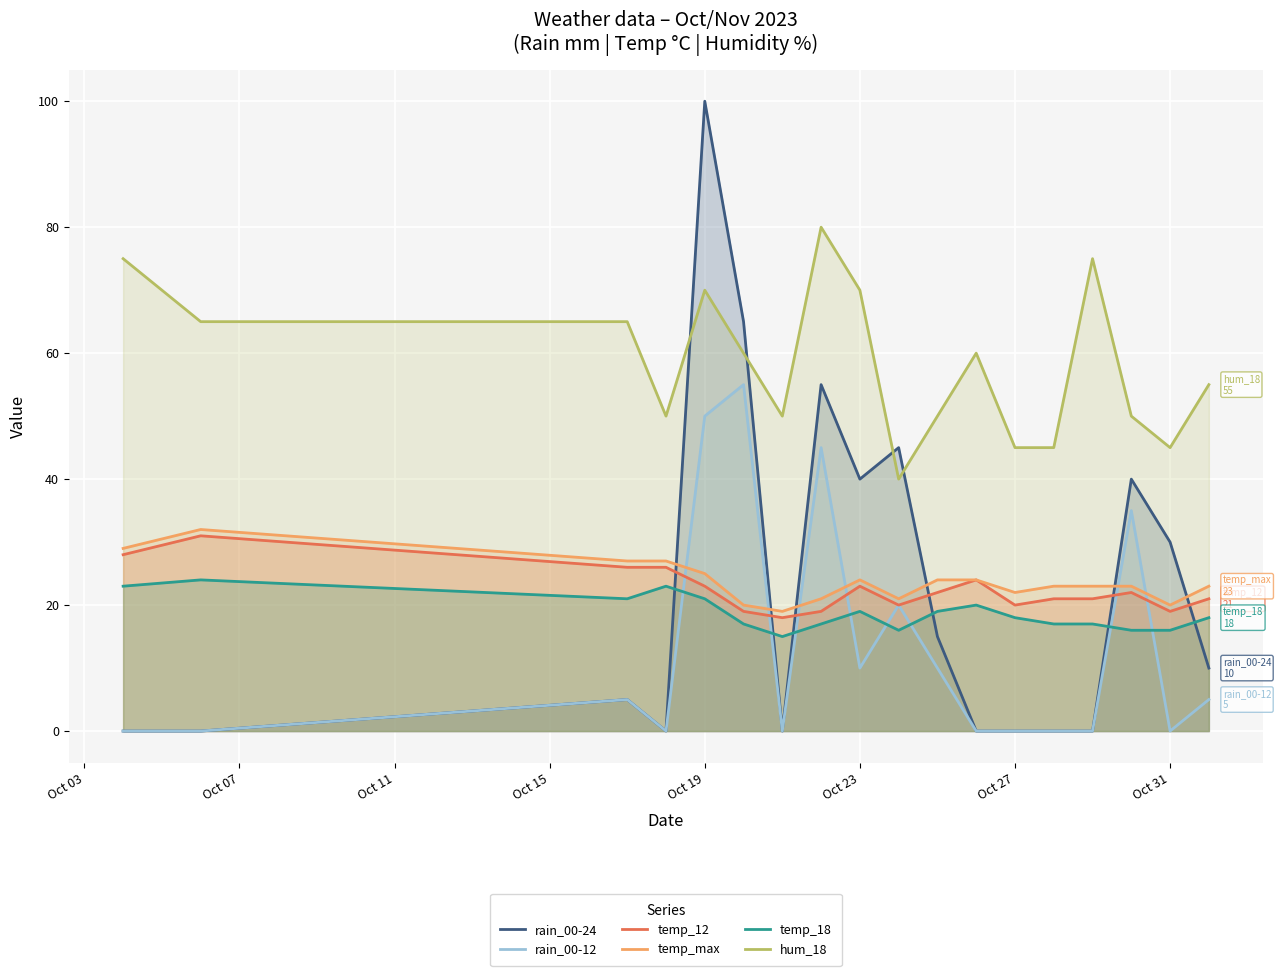

True or false: rain_00-12 and rain_00-24 intersect in this chart.

False